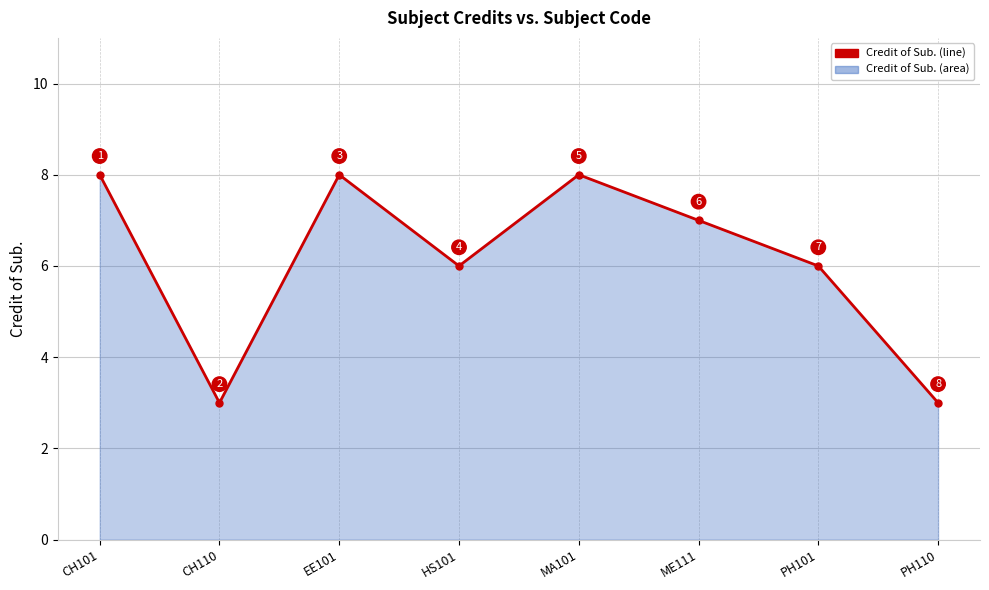

Read the value at PH110.

3